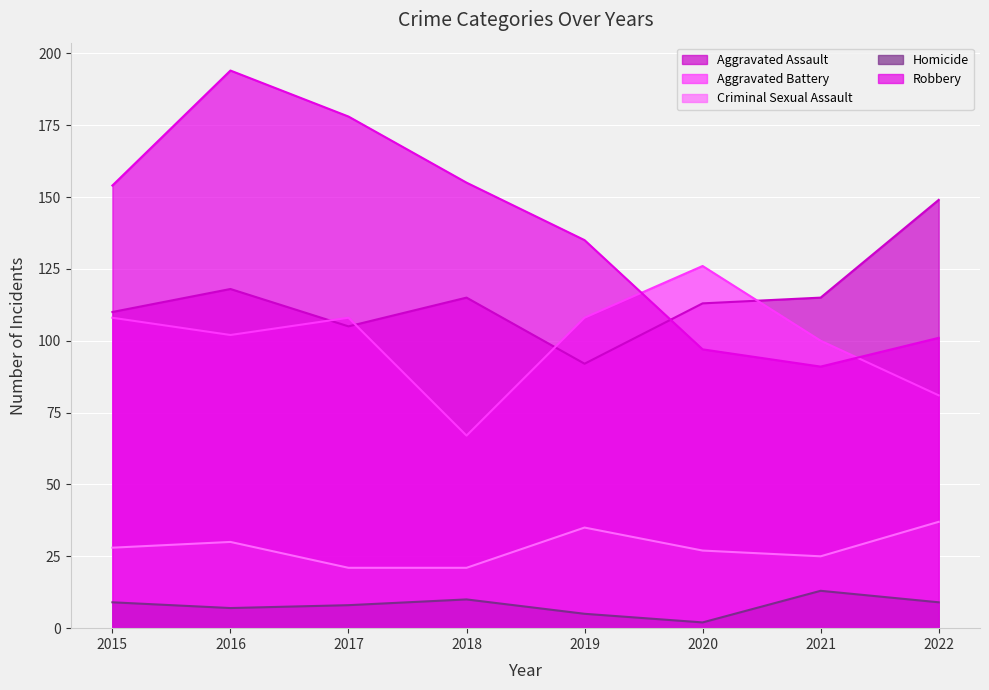

Where is the first local maximum for Homicide?

2018